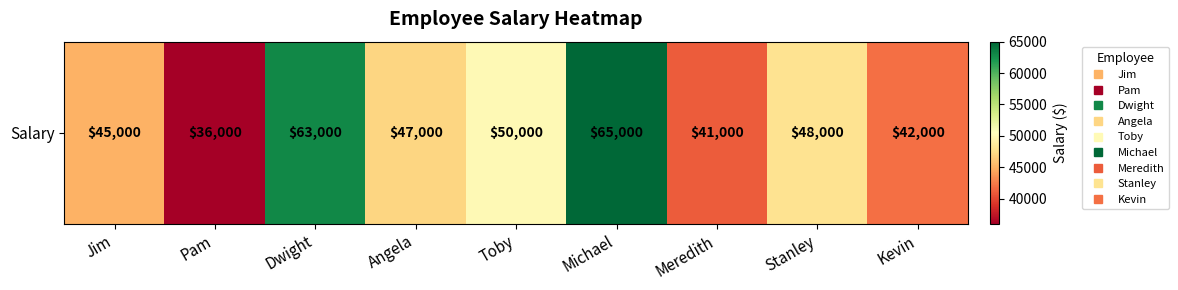

Count the number of categories in the chart.

9